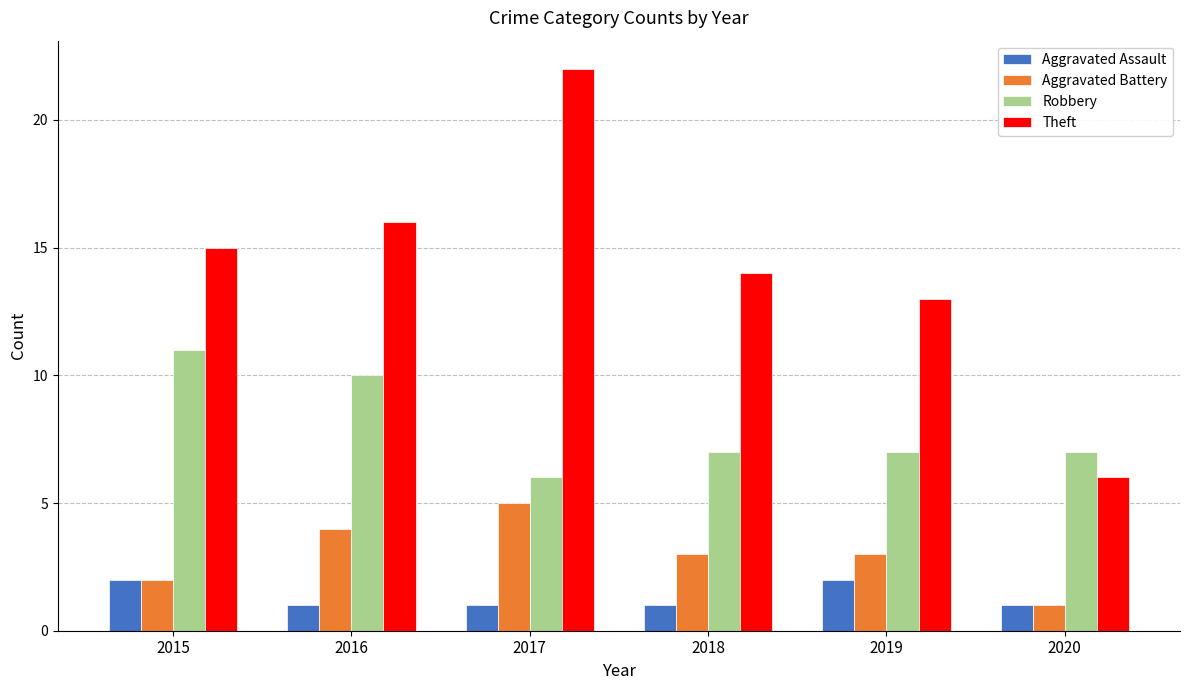

What is the sum of all Aggravated Battery values?

18